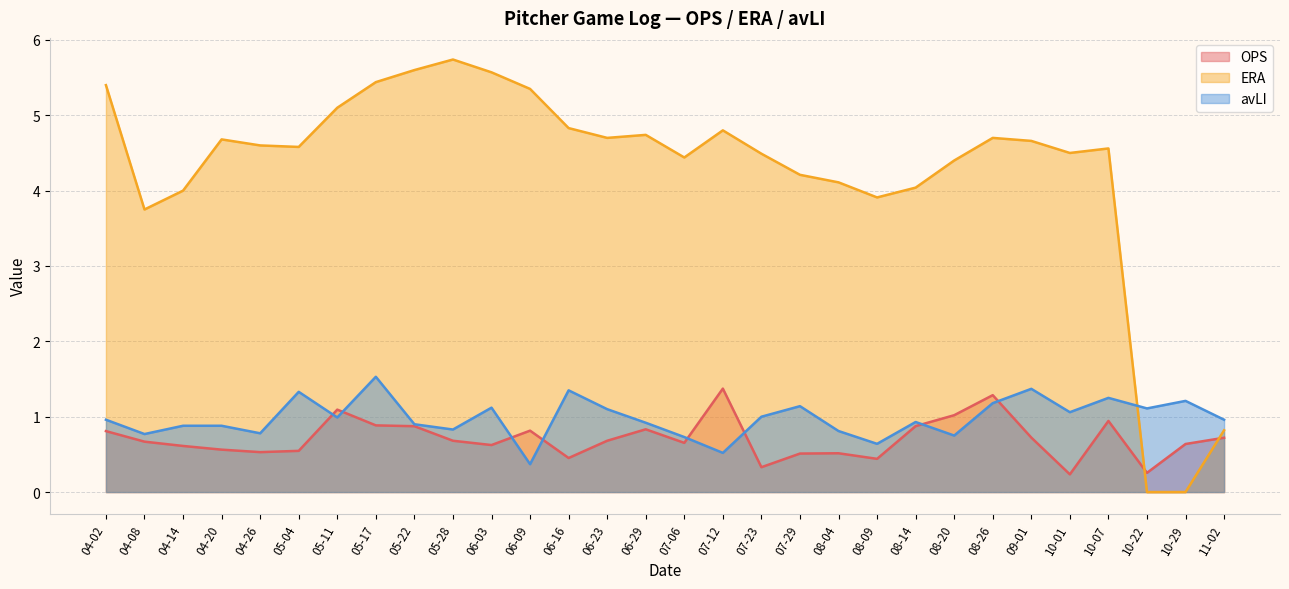

What is the difference between the maximum and minimum values in the OPS series?

1.1